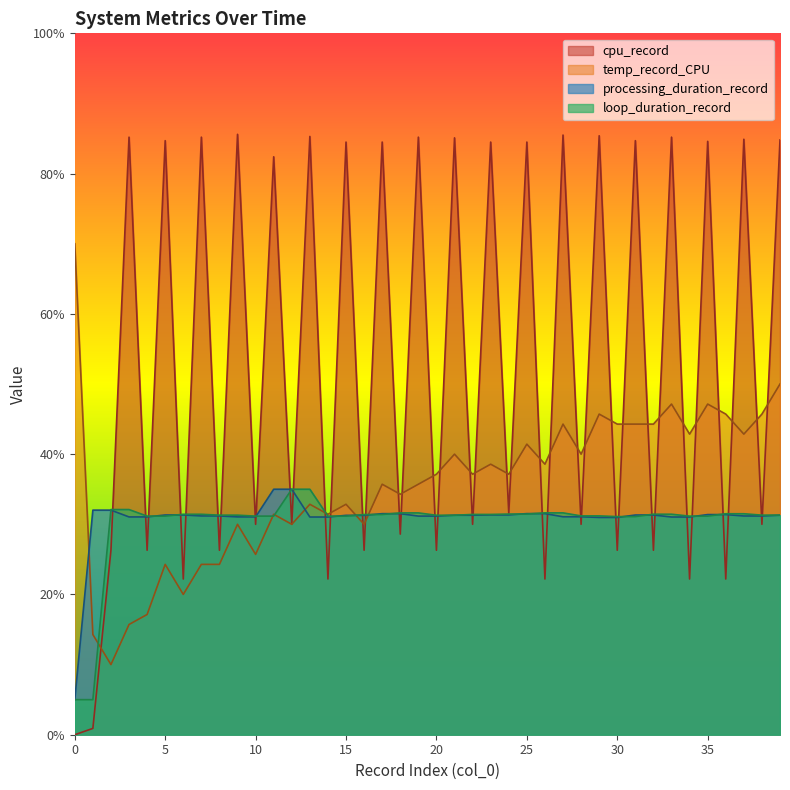

Reading right to left, transcribe all the data shown in this chart.

cpu_record: 39=84.8	38=30.0	37=84.9	36=22.2	35=84.6	34=22.2	33=85.2	32=26.3	31=84.7	30=26.3	29=85.4	28=30.0	27=85.5	26=22.2	25=84.5	24=31.6	23=84.5	22=30.0	21=85.1	20=26.3	19=85.2	18=28.6	17=84.5	16=26.3	15=84.5	14=22.2	13=85.3	12=30.0	11=82.4	10=30.0	9=85.6	8=26.3	7=85.2	6=22.2	5=84.7	4=26.3	3=85.2	2=26.3	1=0.9	0=0.0
temp_record_CPU: 39=50.0	38=45.7	37=42.9	36=45.7	35=47.1	34=42.9	33=47.1	32=44.3	31=44.3	30=44.3	29=45.7	28=40.0	27=44.3	26=38.6	25=41.4	24=37.1	23=38.6	22=37.1	21=40.0	20=37.1	19=35.7	18=34.3	17=35.7	16=30.0	15=32.9	14=31.4	13=32.9	12=30.0	11=31.4	10=25.7	9=30.0	8=24.3	7=24.3	6=20.0	5=24.3	4=17.1	3=15.7	2=10.0	1=14.3	0=70.0
processing_duration_record: 39=31.3	38=31.2	37=31.2	36=31.4	35=31.4	34=31.0	33=31.0	32=31.3	31=31.3	30=31.0	29=31.0	28=31.1	27=31.1	26=31.5	25=31.5	24=31.3	23=31.3	22=31.3	21=31.3	20=31.2	19=31.2	18=31.5	17=31.5	16=31.3	15=31.3	14=31.0	13=31.0	12=35.0	11=35.0	10=31.1	9=31.1	8=31.2	7=31.2	6=31.3	5=31.3	4=31.1	3=31.1	2=32.0	1=32.0	0=5.0
loop_duration_record: 39=31.3	38=31.3	37=31.5	36=31.5	35=31.2	34=31.2	33=31.4	32=31.4	31=31.1	30=31.1	29=31.2	28=31.2	27=31.6	26=31.6	25=31.5	24=31.5	23=31.4	22=31.4	21=31.3	20=31.3	19=31.6	18=31.6	17=31.4	16=31.4	15=31.2	14=31.2	13=35.0	12=35.0	11=31.2	10=31.2	9=31.3	8=31.3	7=31.4	6=31.4	5=31.2	4=31.2	3=32.1	2=32.1	1=5.0	0=5.0